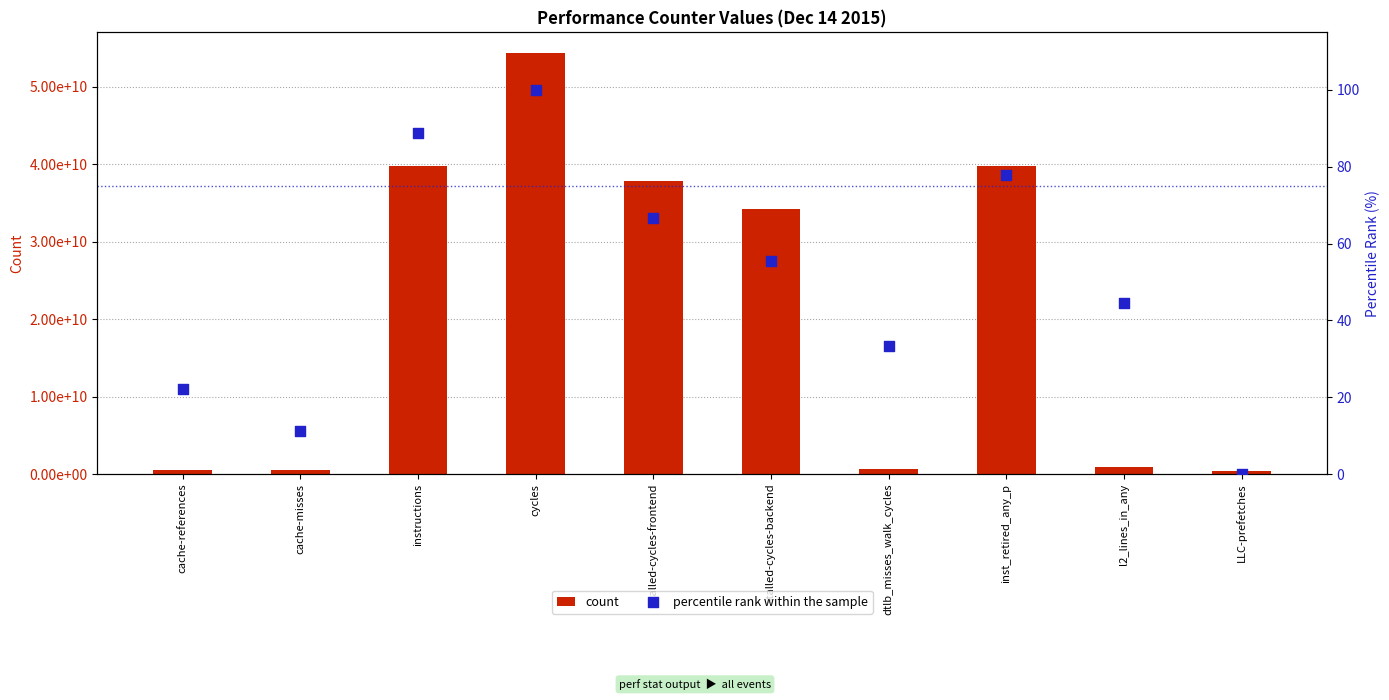

At which category is the sum across all series the highest?

cycles